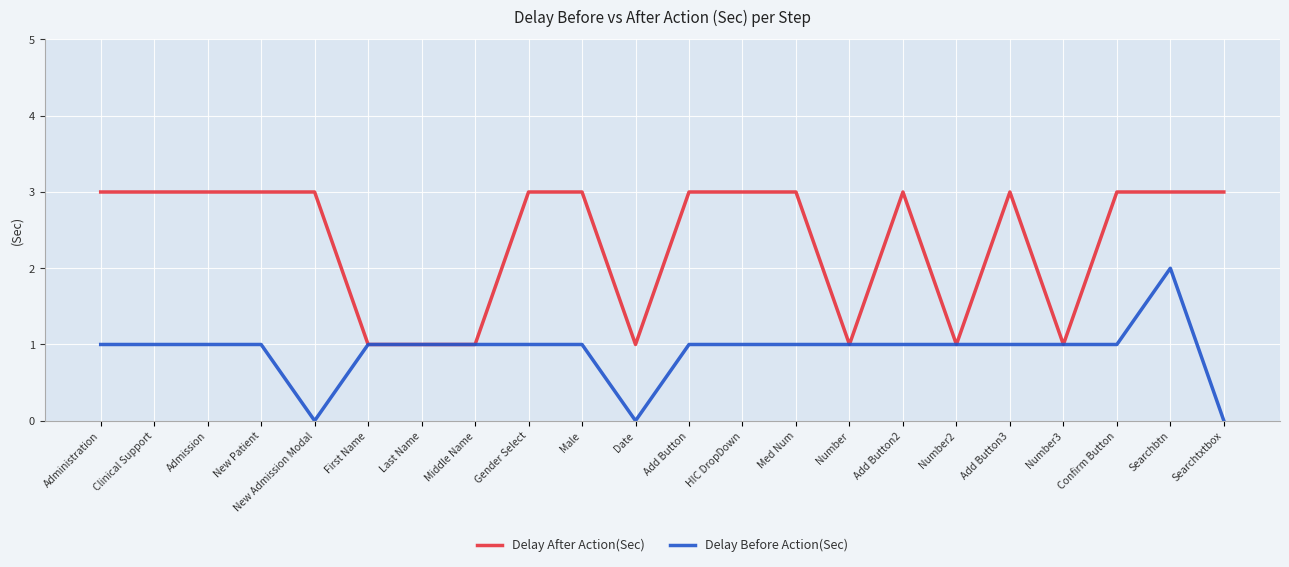

Count the Delay After Action(Sec) values in the range 1 to 3.

22